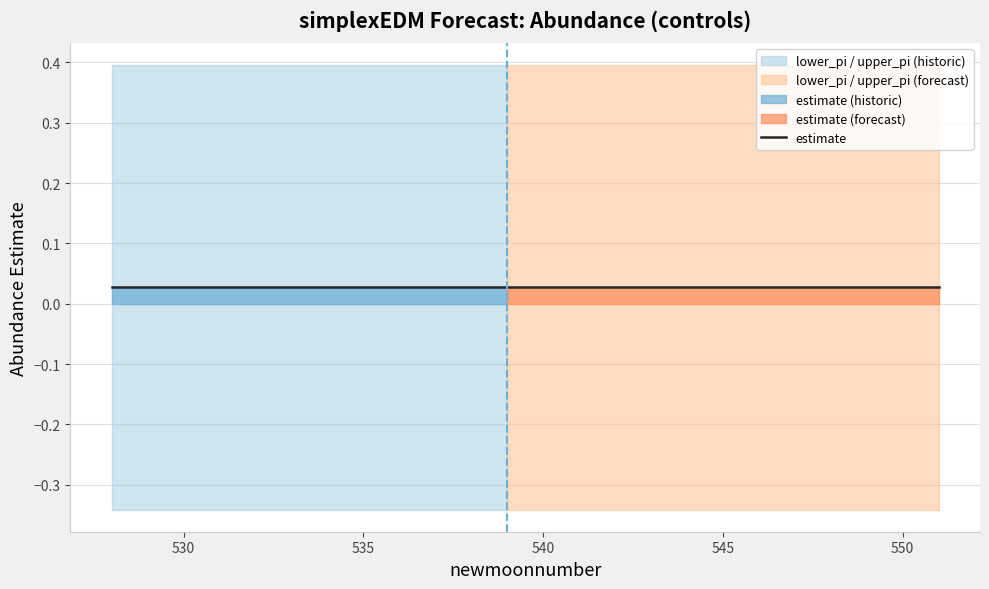

True or false: lower_pi has a value of -0.1 at 5.

False